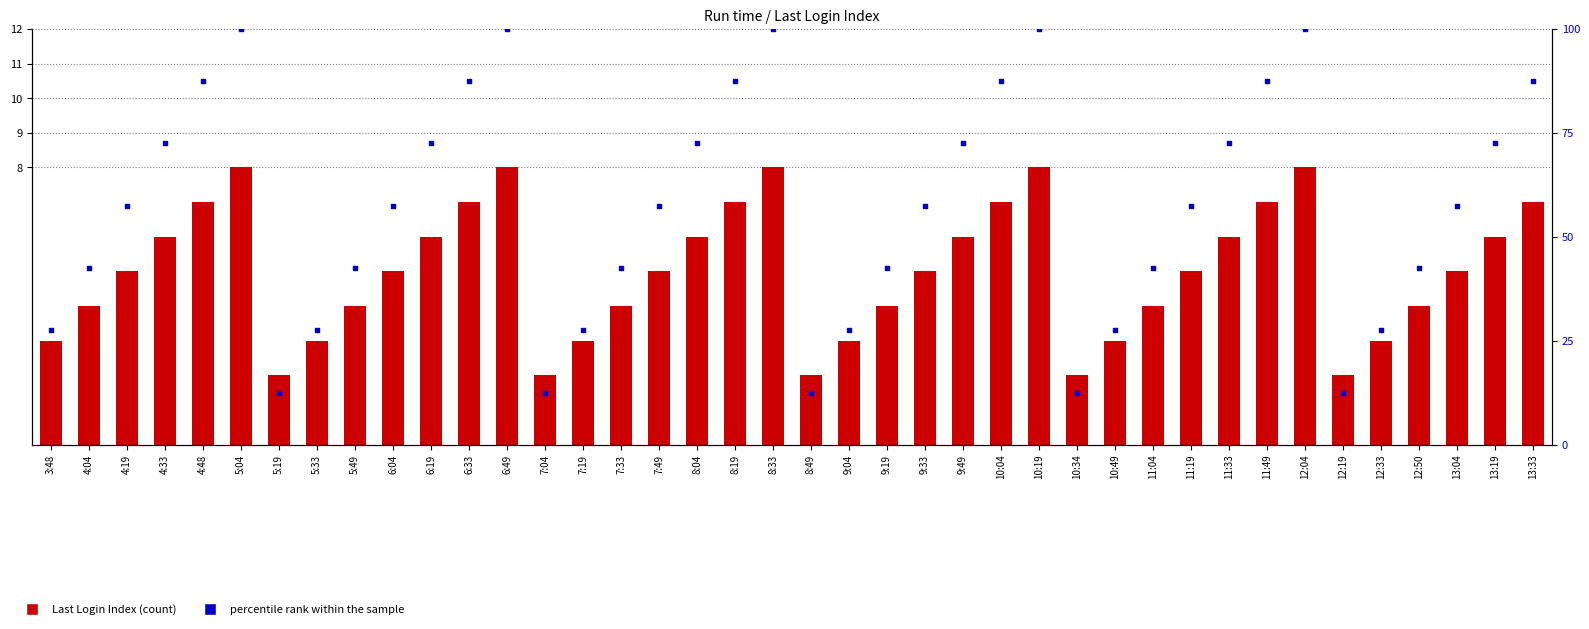

What are all the series names shown in the legend?

Last Login Index, percentile rank within the sample